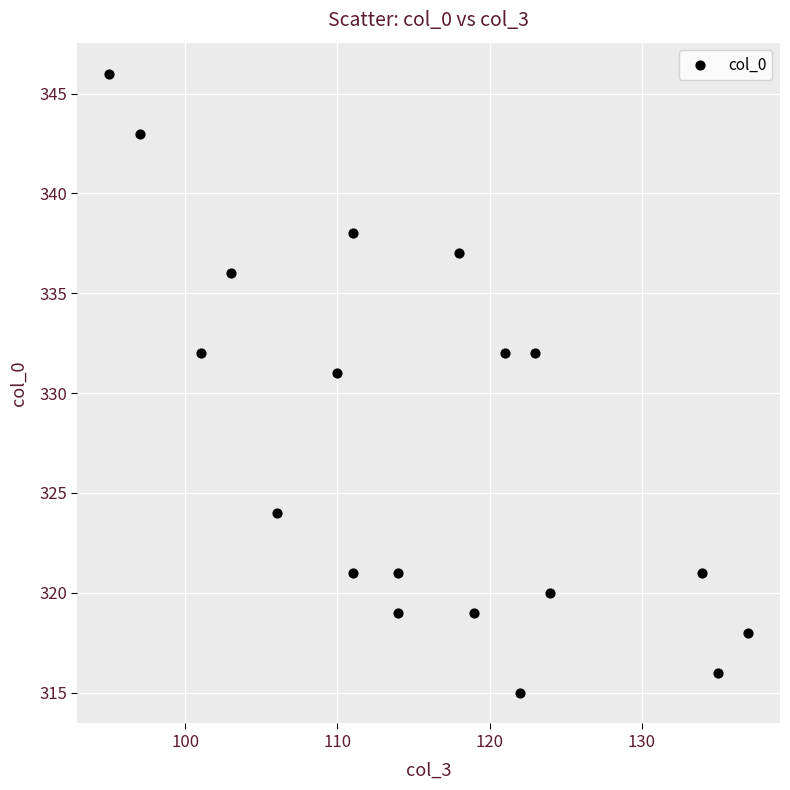

What Y value in the scatter plot is closest to 330?

331